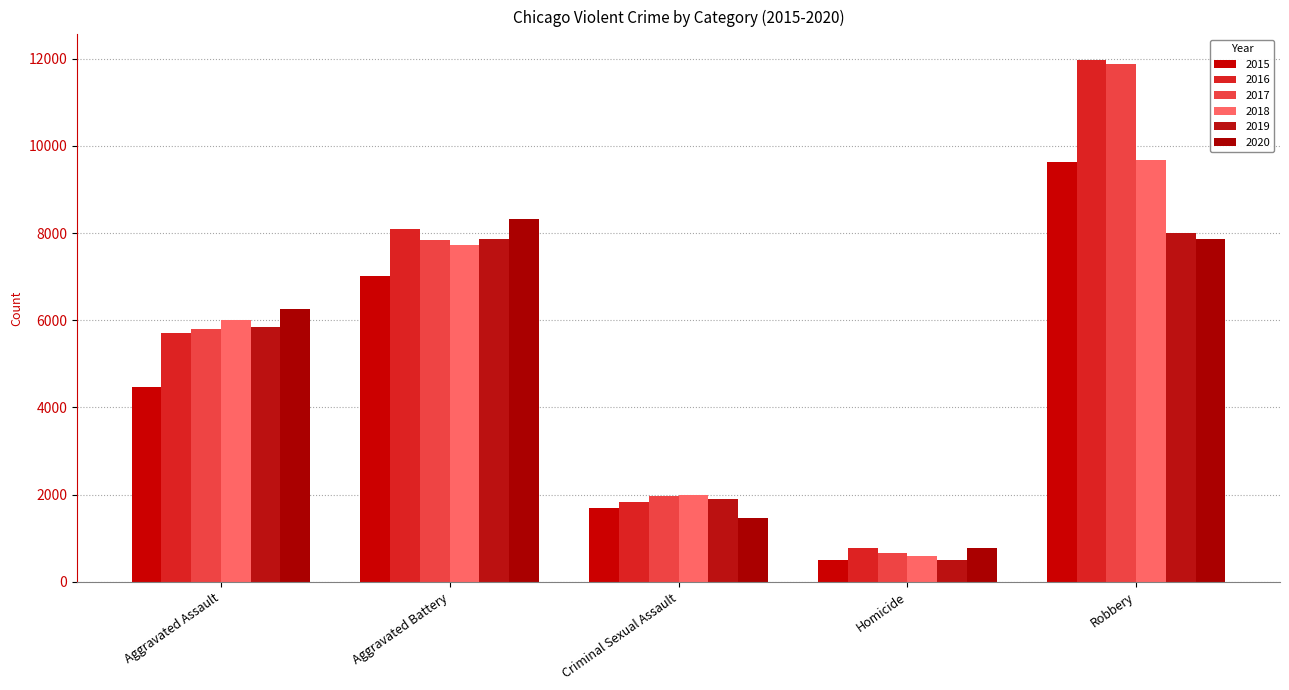

How many groups of bars are there?

5